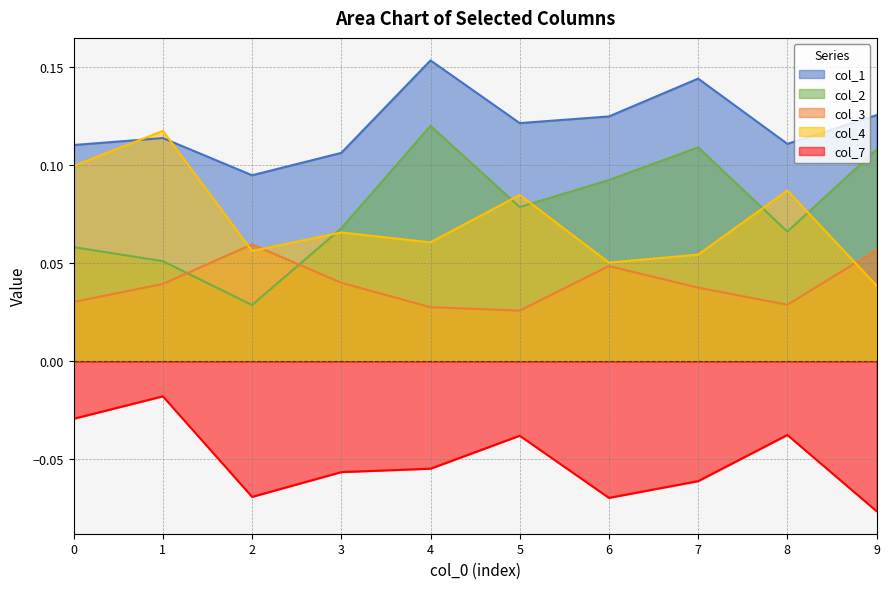

The value of col_2 at 1 is 0.1. True or false?

True